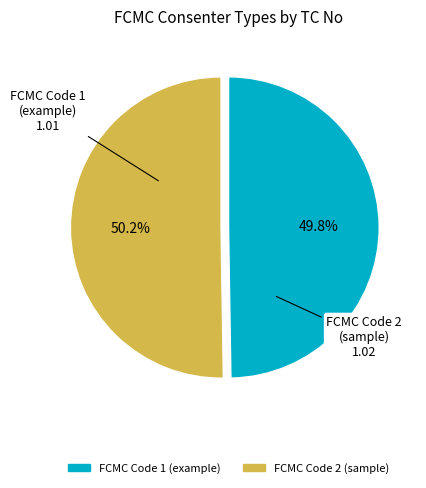

Count the number of slices in the pie.

2